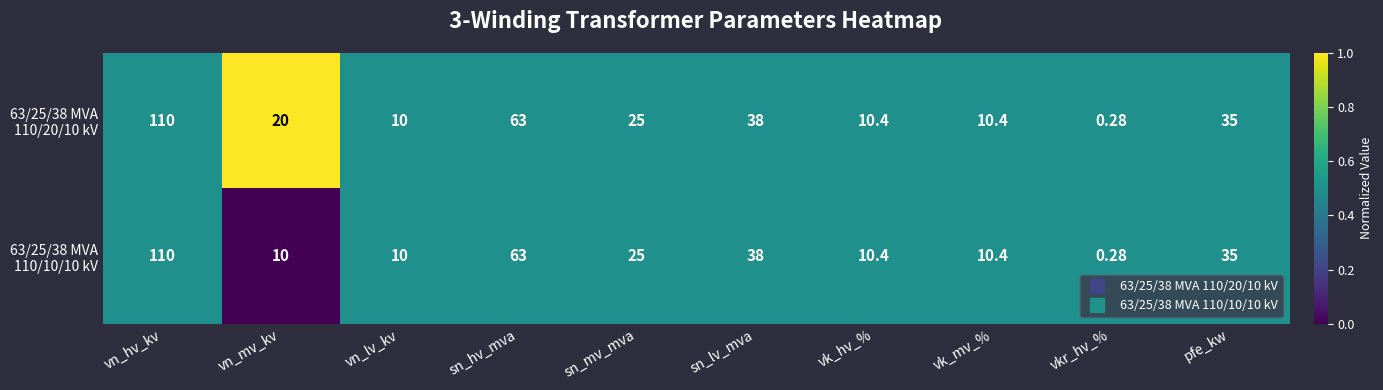

At which category is the sum across all series the highest?

vn_hv_kv